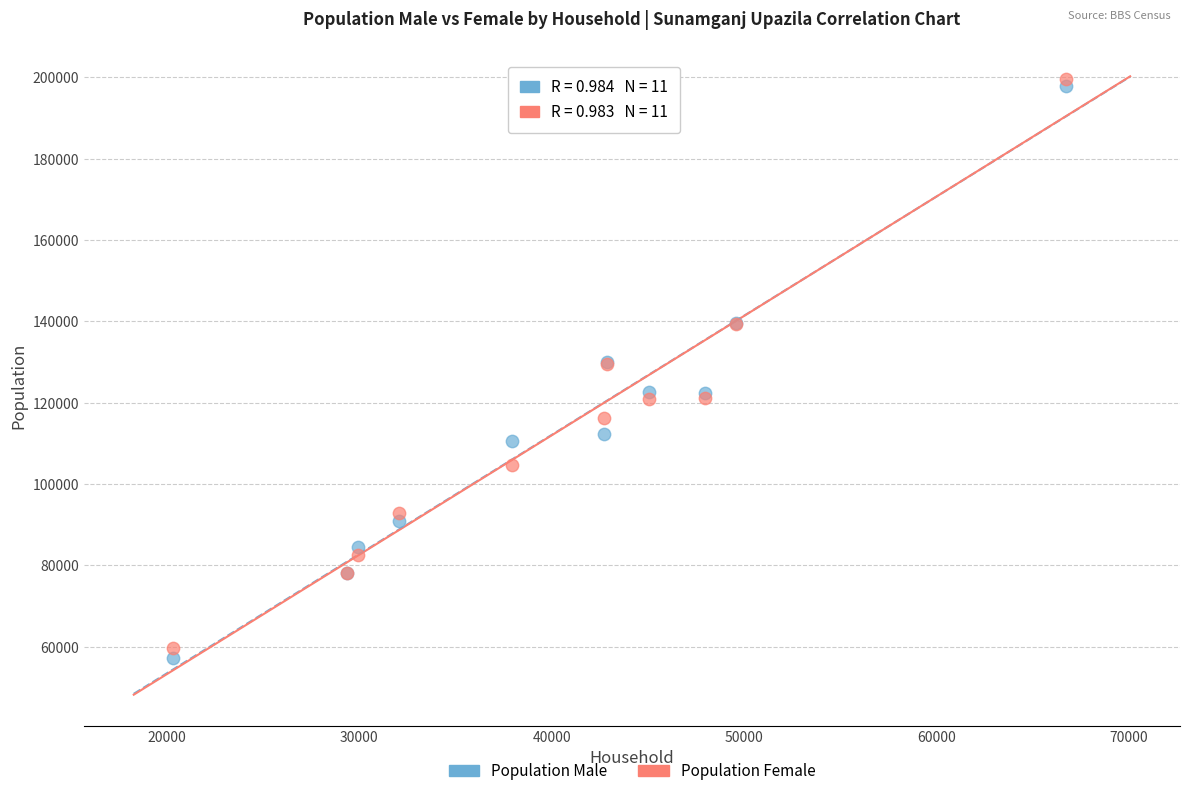

What are all the series names shown in the legend?

Population Male, Population Female